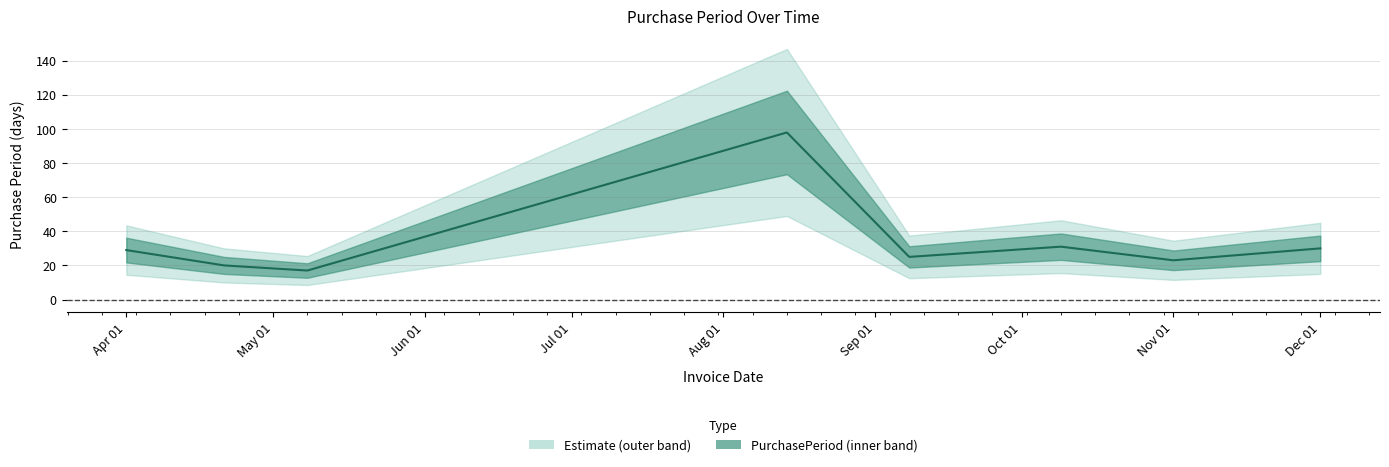

Is it true that the value at 2017-09-08 is 9?

False